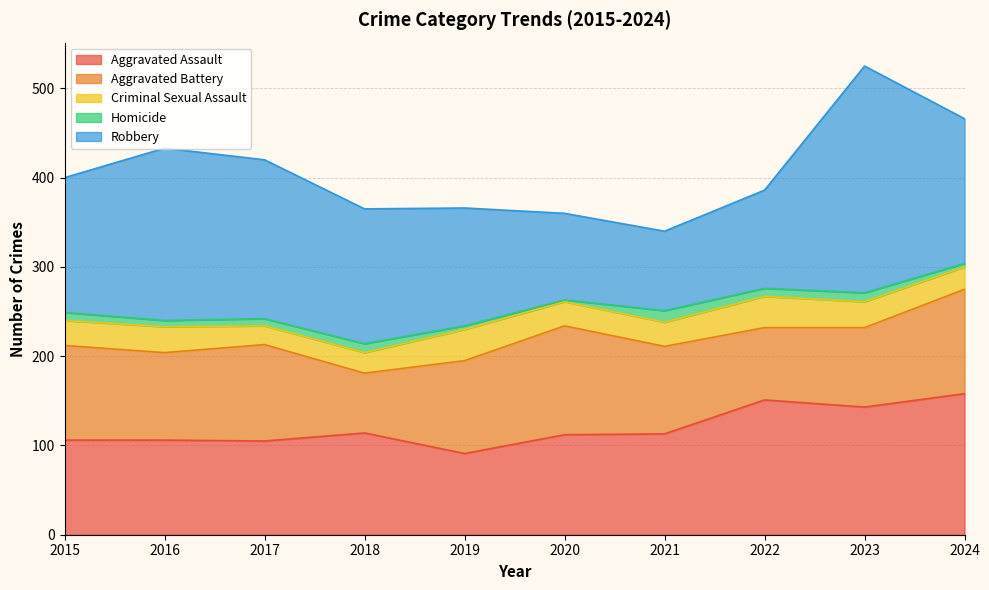

What is the difference between the second highest and second lowest values in the Aggravated Battery series?

36